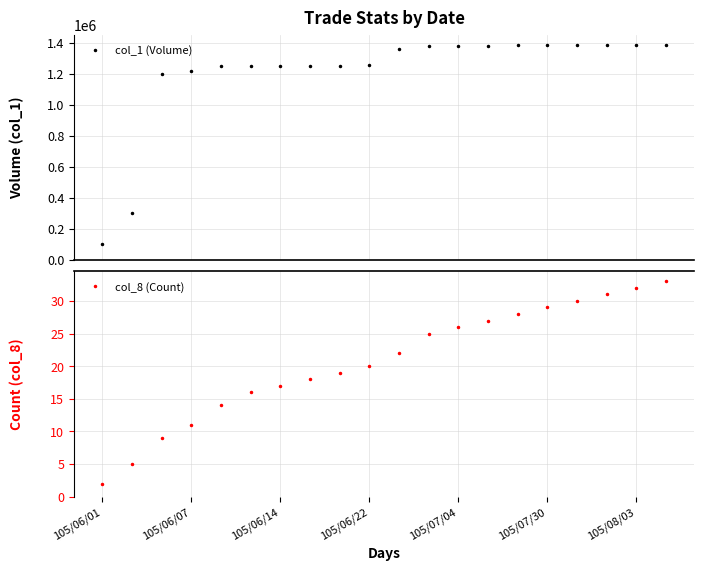

True or false: col_1 (Volume) and col_8 (Count) cross at least once.

False